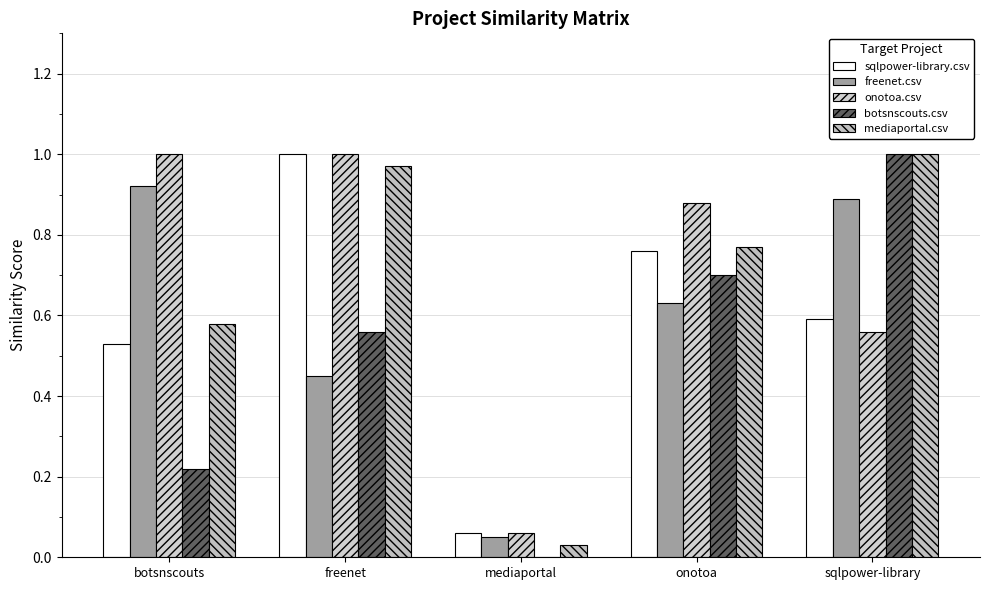

What is the difference between the maximum and minimum values in the mediaportal.csv series?

1.0